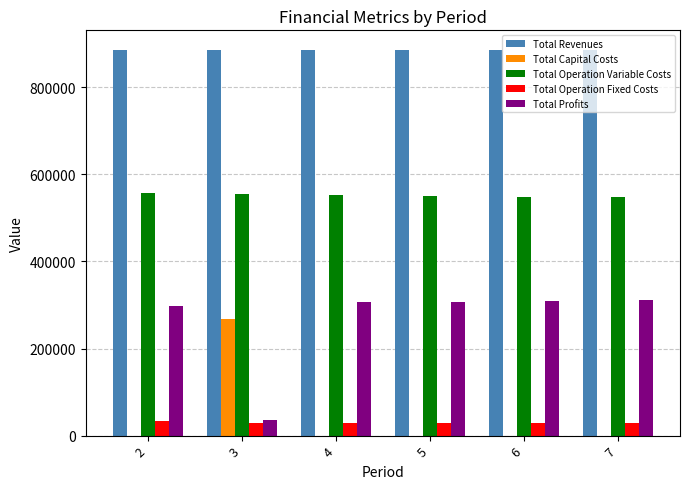

What is the highest value of the Total Profits series?

311196.7